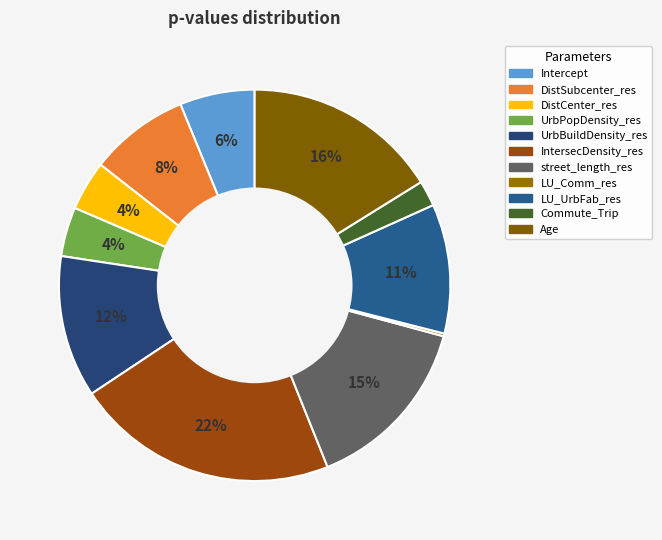

Is UrbPopDensity_res the majority of the pie?

No